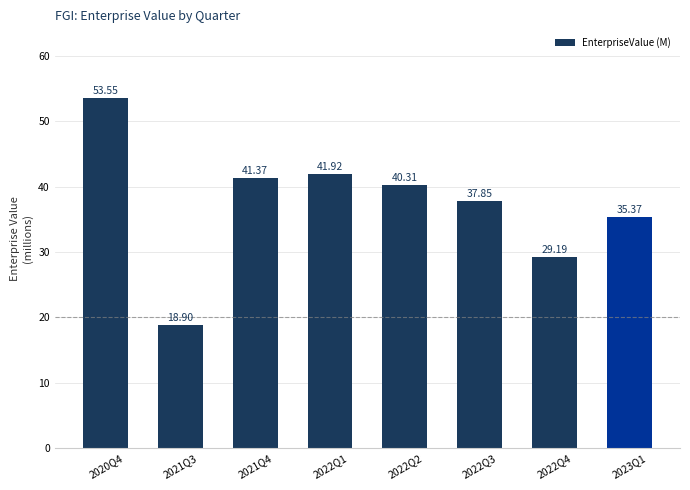

What is the change in value from 2022Q2 to 2022Q3?

-2.5